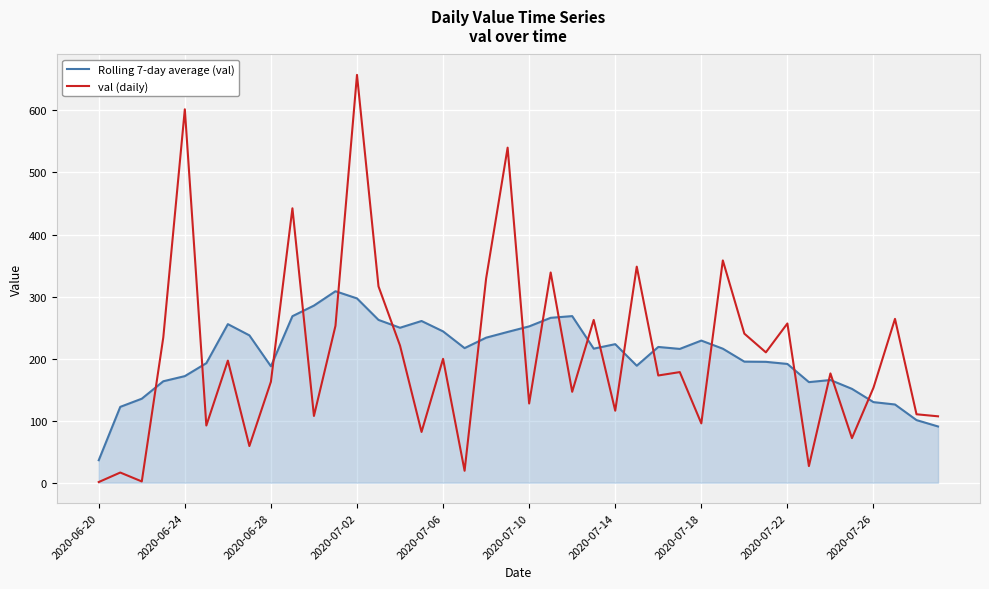

How many values in the val (daily) series are below 178?

20